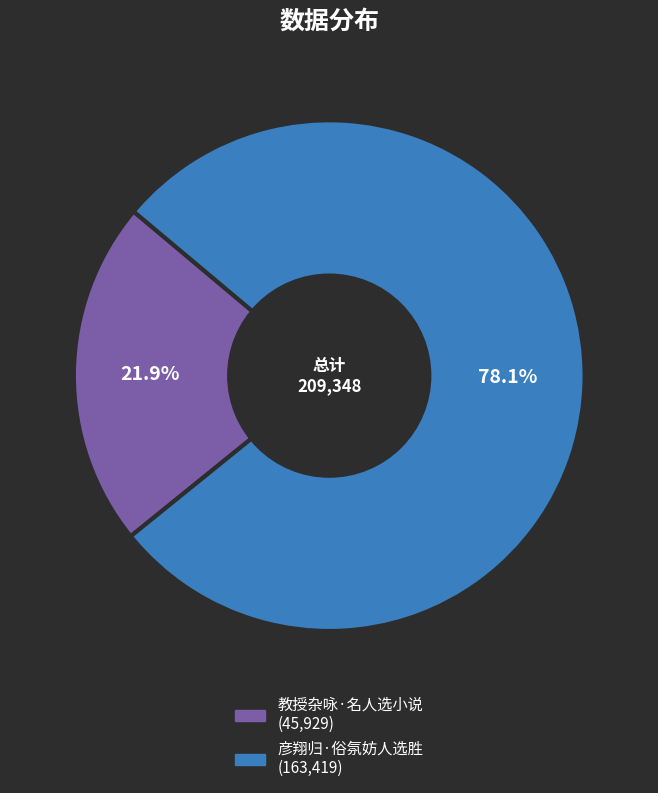

Which category accounts for the majority?

彦翔归·俗氛妨人选胜